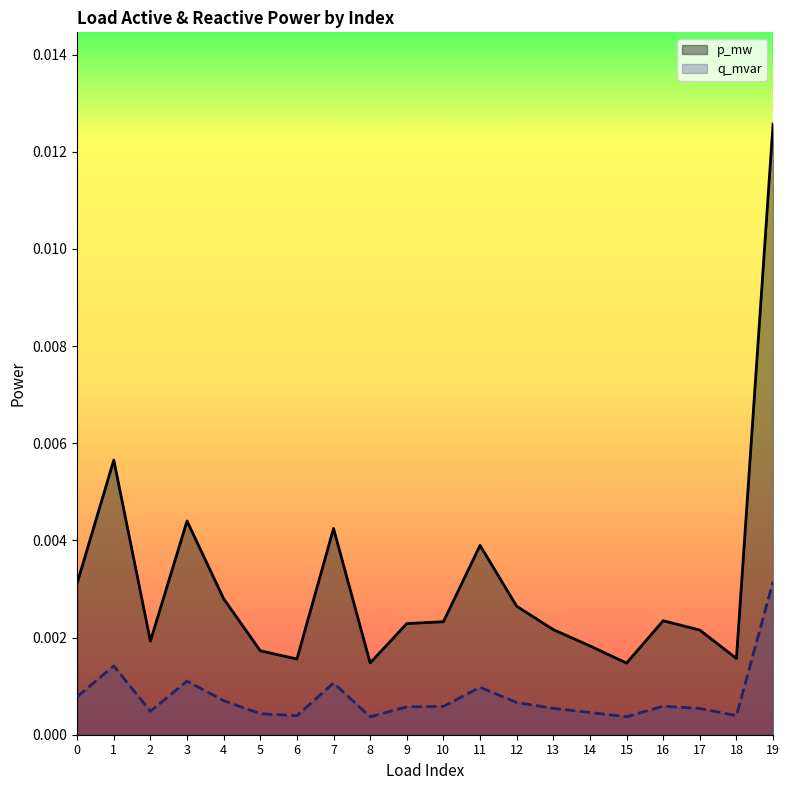

At which label does p_mw reach its minimum?

15